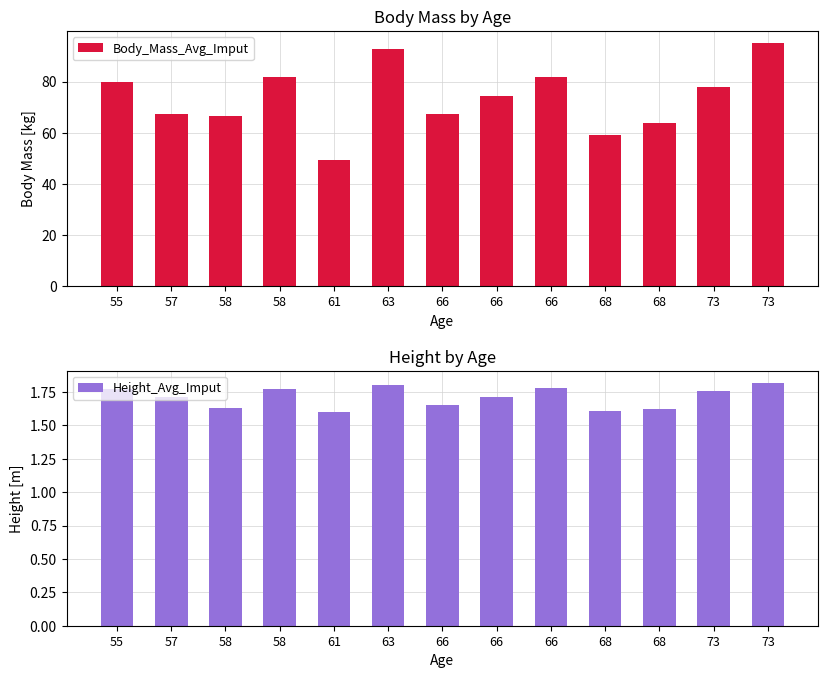

What is the total value across all series at 66?

68.9